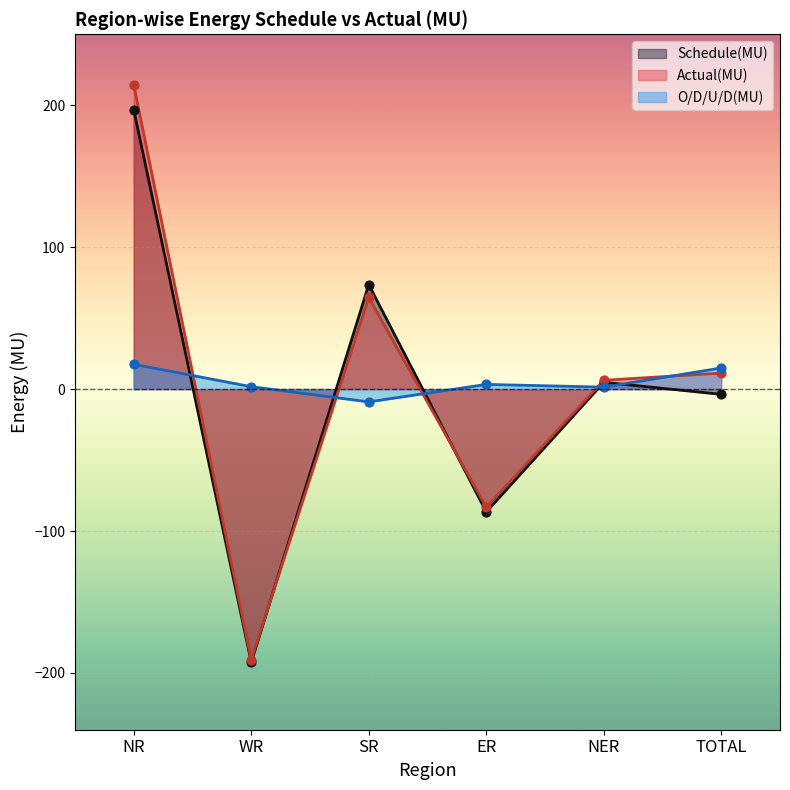

Is the value of Actual(MU) at TOTAL greater than the value of Schedule(MU) at WR?

Yes